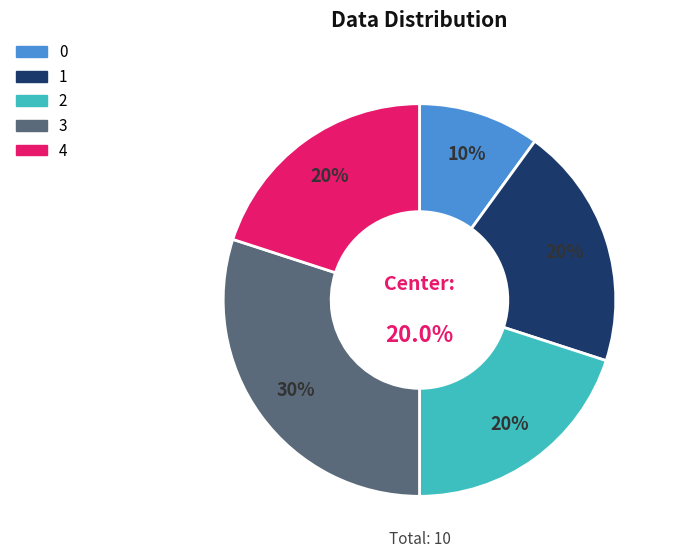

Which category has the biggest portion of the pie?

3